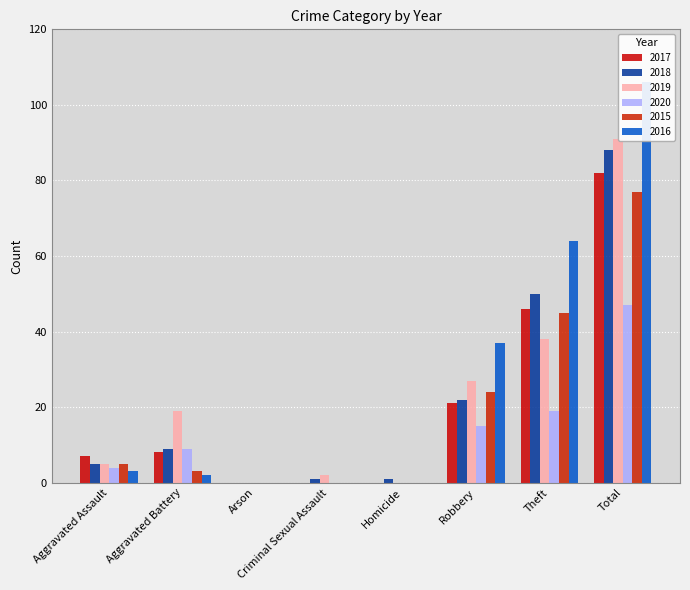

At how many categories does at least one series exceed 82?

1